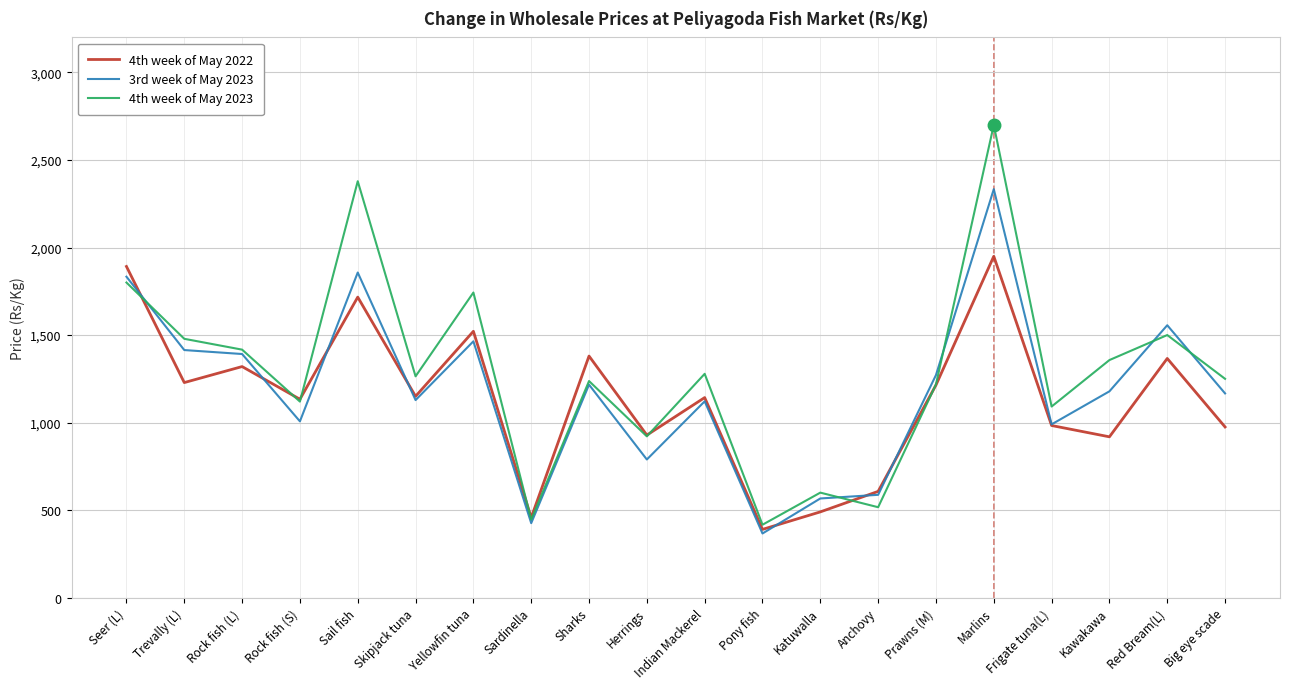

The value of 4th week of May 2023 at Sail fish is 3221.7. True or false?

False